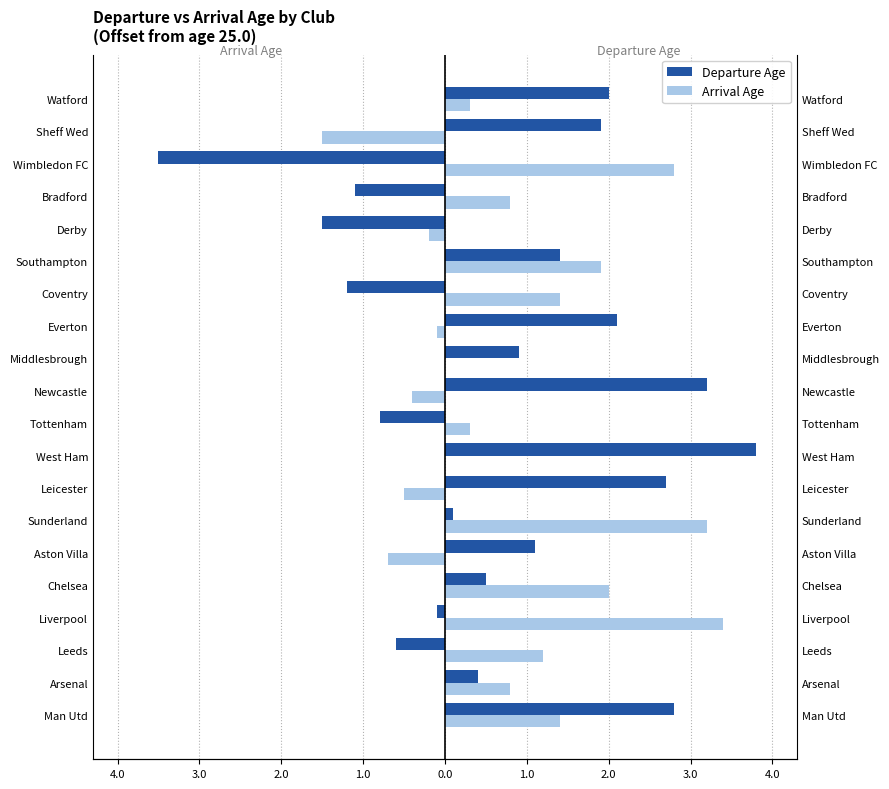

How many negative values does the Departure Age series have?

7